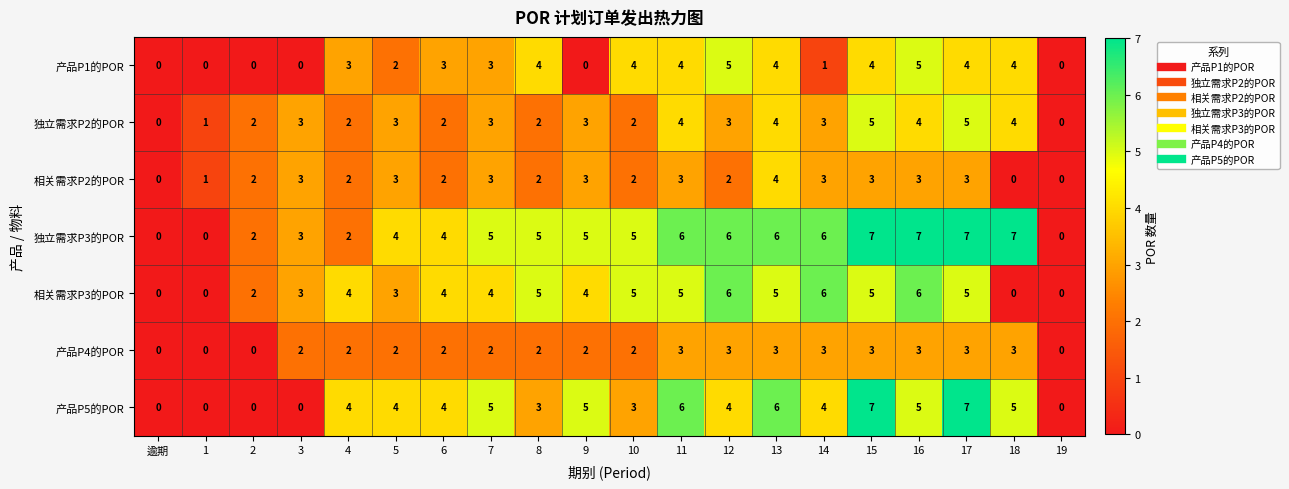

The 独立需求P3的POR series shows 6 at 14. True or false?

True